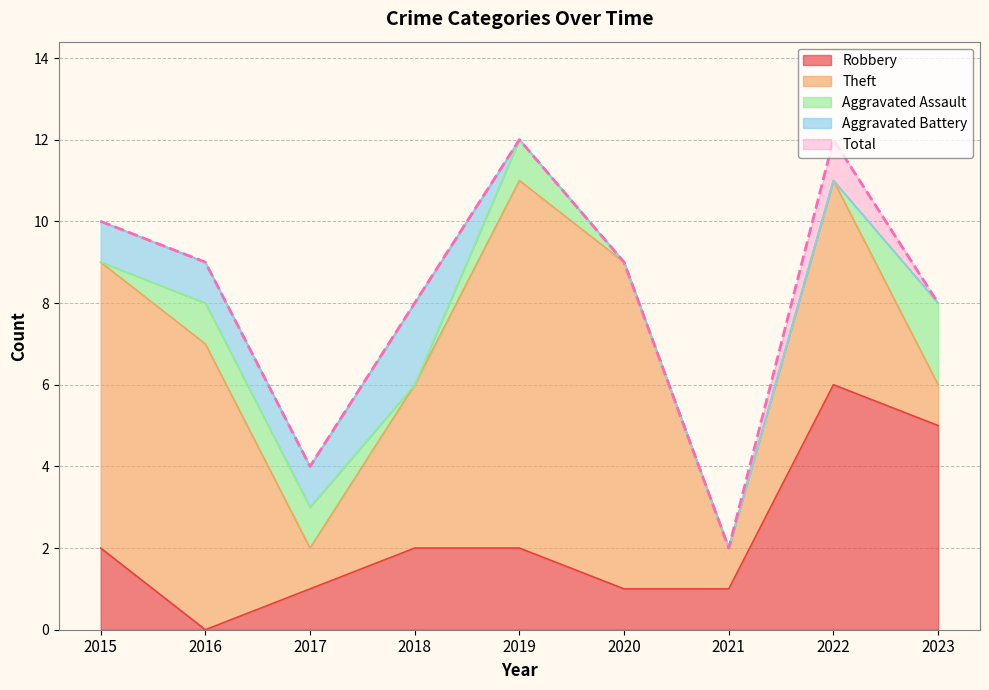

Which series changed the most between 2017 and 2021?

Total